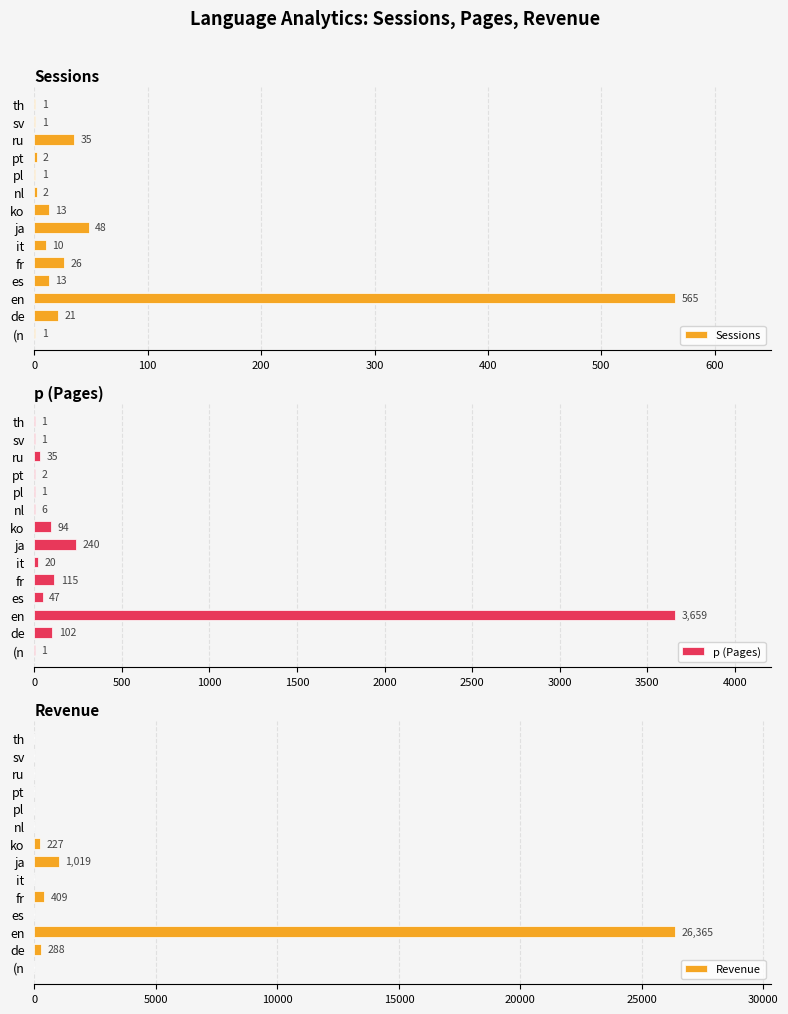

The Sessions series shows 26 at fr. True or false?

True